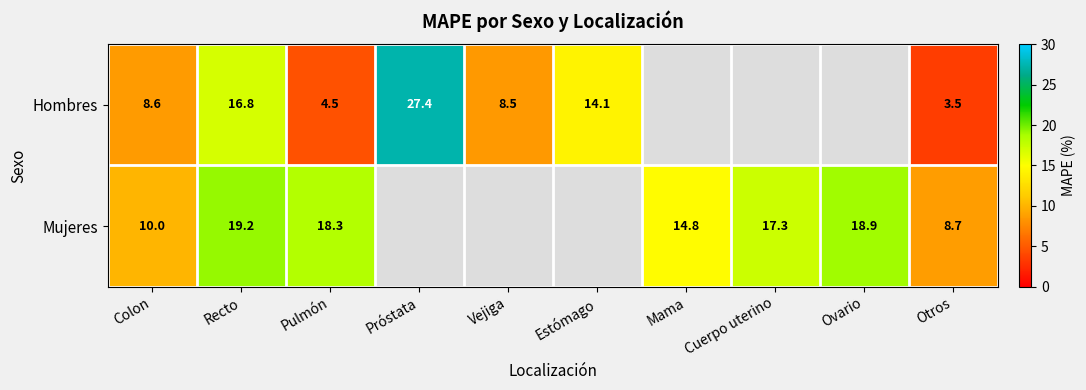

At Recto, list the series in order from smallest to largest.

Hombres, Mujeres